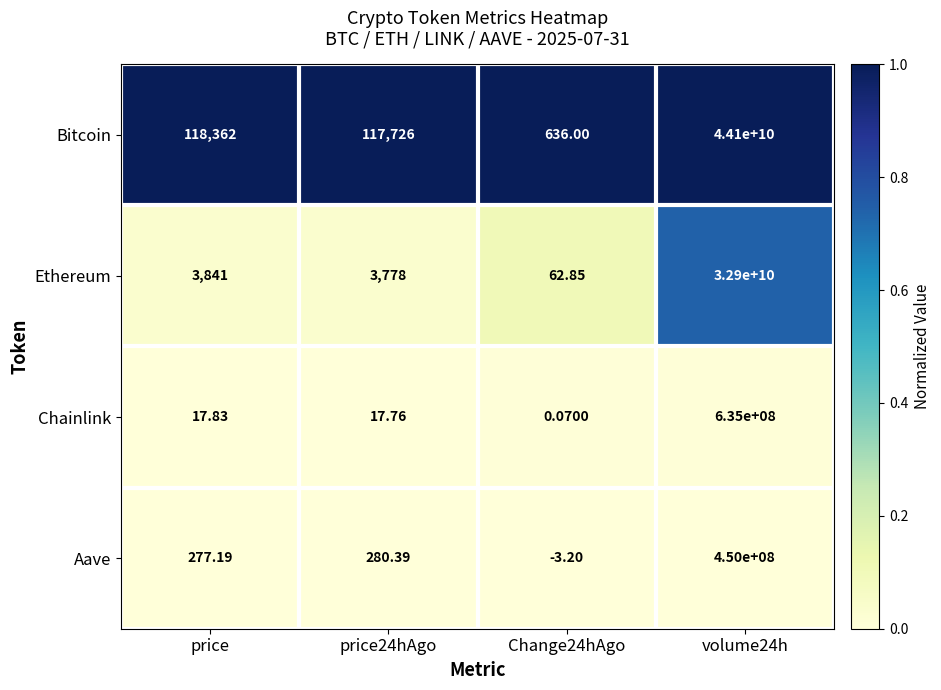

At which label is Chainlink closest to 317500000?

price